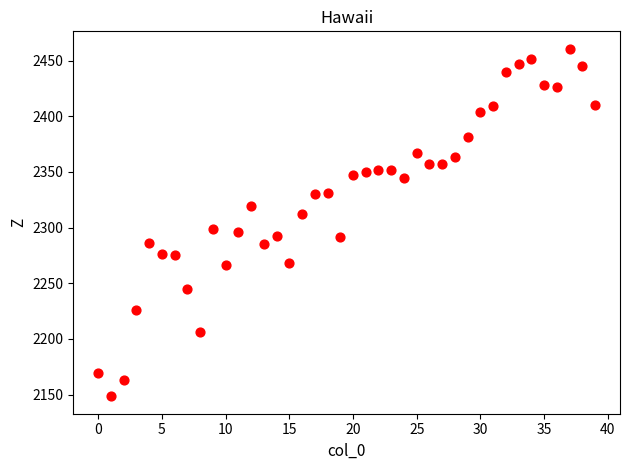

What is the range of Y values (max minus min)?

312.2